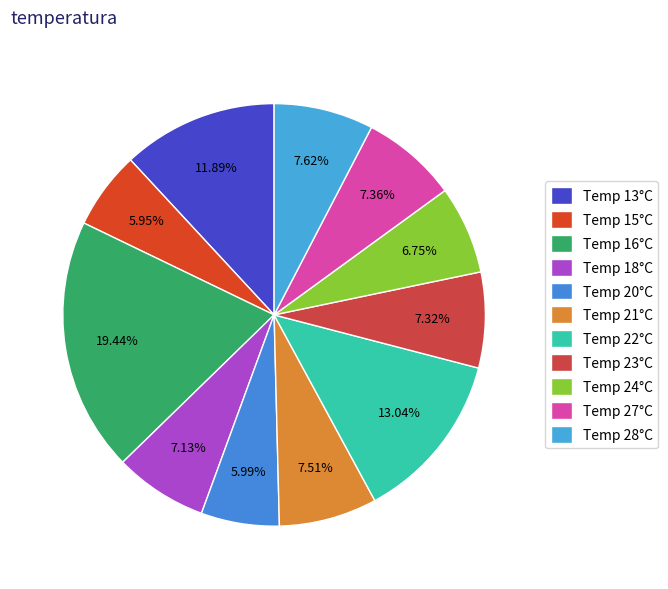

How many segments does this pie chart have?

11